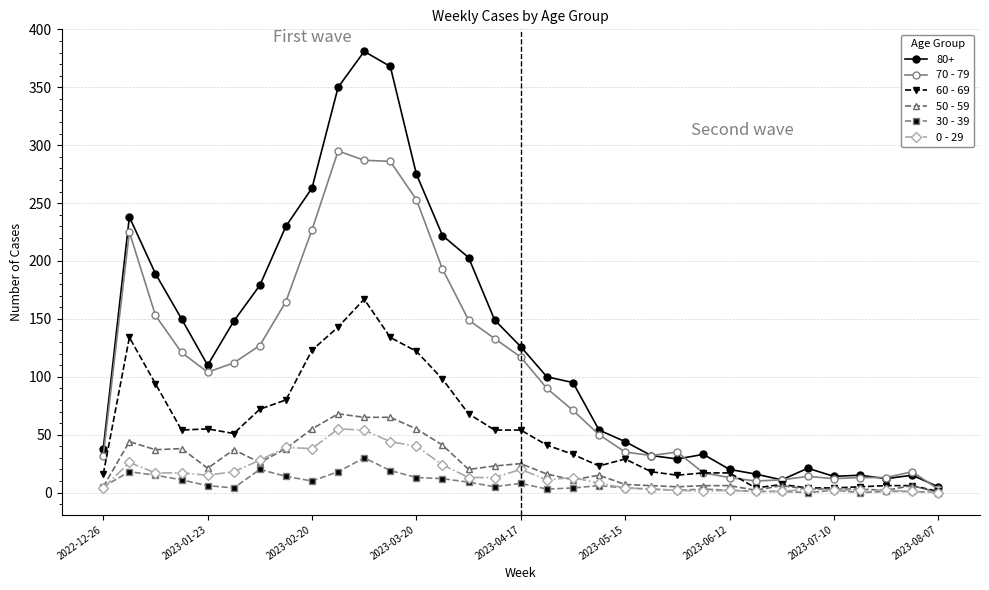

Which series has the widest spread of values?

80+